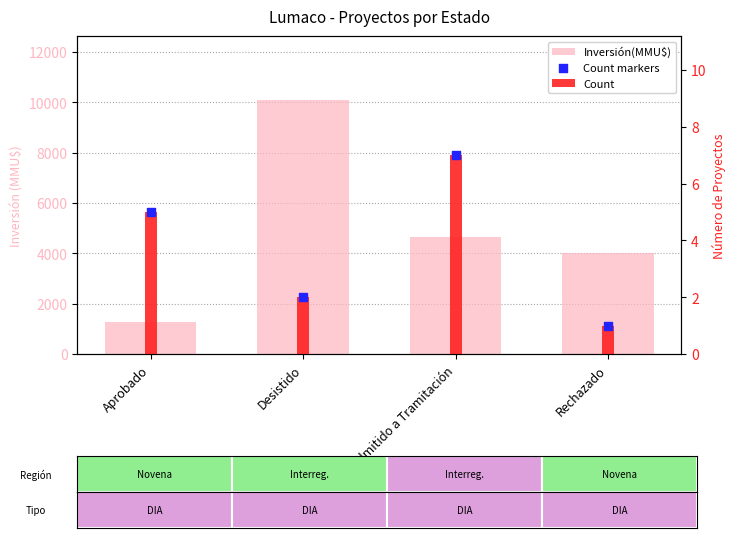

Which series contains the lowest Y value?

Count